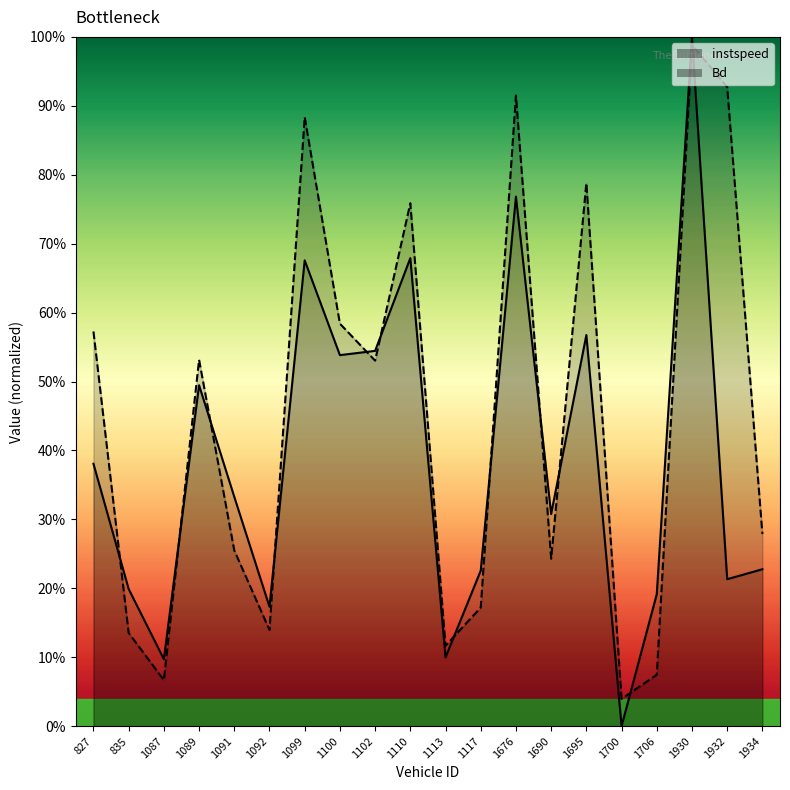

What is the difference between the second highest and second lowest values in the Bd series?

0.9